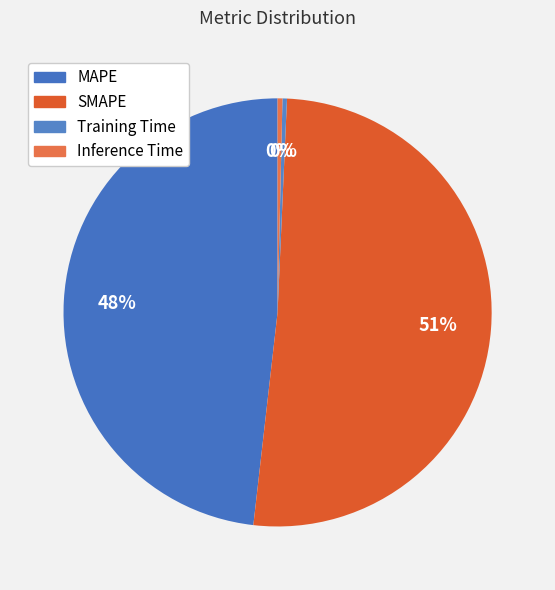

How many segments does this pie chart have?

4